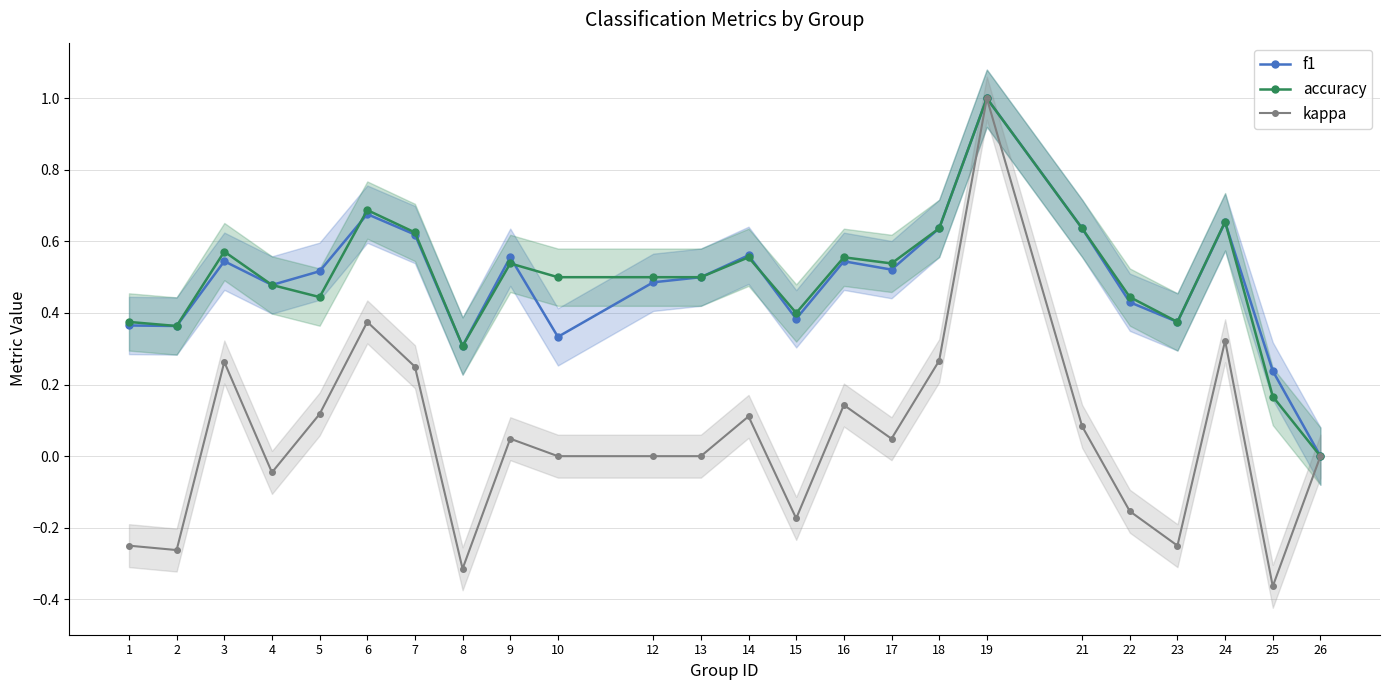

Reading left to right, extract all data points from this chart.

f1: 0.4	0.4	0.5	0.5	0.5	0.7	0.6	0.3	0.6	0.3	0.5	0.5	0.6	0.4	0.5	0.5	0.6	1.0	0.6	0.4	0.4	0.7	0.2	0.0
accuracy: 0.4	0.4	0.6	0.5	0.4	0.7	0.6	0.3	0.5	0.5	0.5	0.5	0.6	0.4	0.6	0.5	0.6	1.0	0.6	0.4	0.4	0.7	0.2	0.0
kappa: -0.2	-0.3	0.3	-0.0	0.1	0.4	0.2	-0.3	0.0	0.0	0.0	0.0	0.1	-0.2	0.1	0.0	0.3	1.0	0.1	-0.2	-0.2	0.3	-0.4	0.0